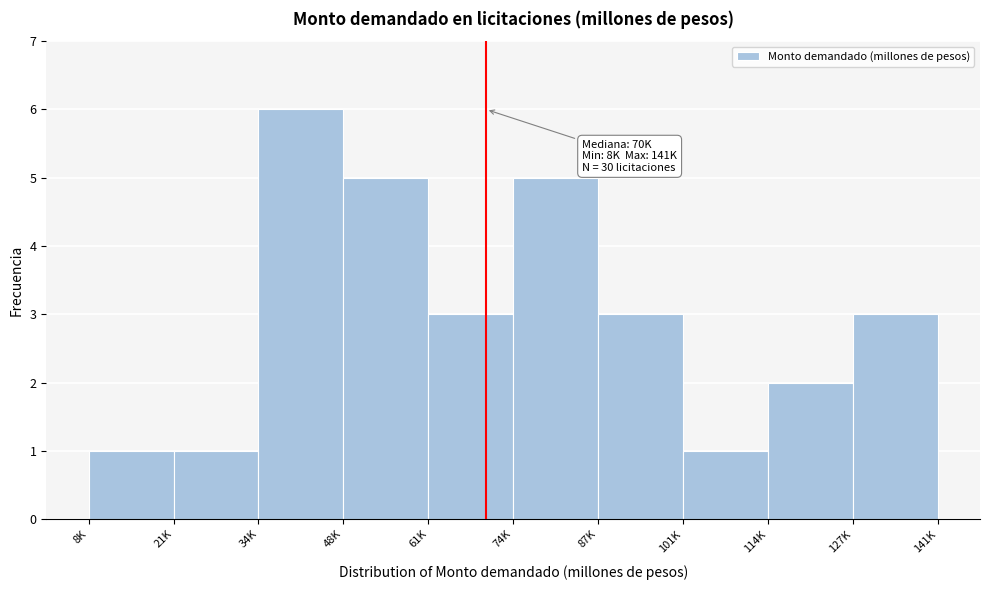

Reading left to right, what are all the values shown in this chart?

1	1	6	5	3	5	3	1	2	3